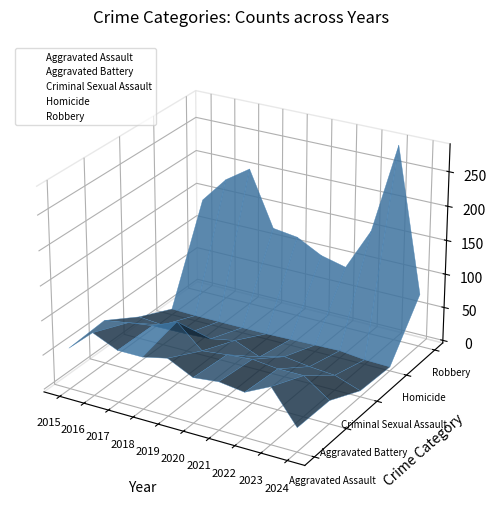

What are all the series names shown in the legend?

Aggravated Assault, Aggravated Battery, Criminal Sexual Assault, Homicide, Robbery